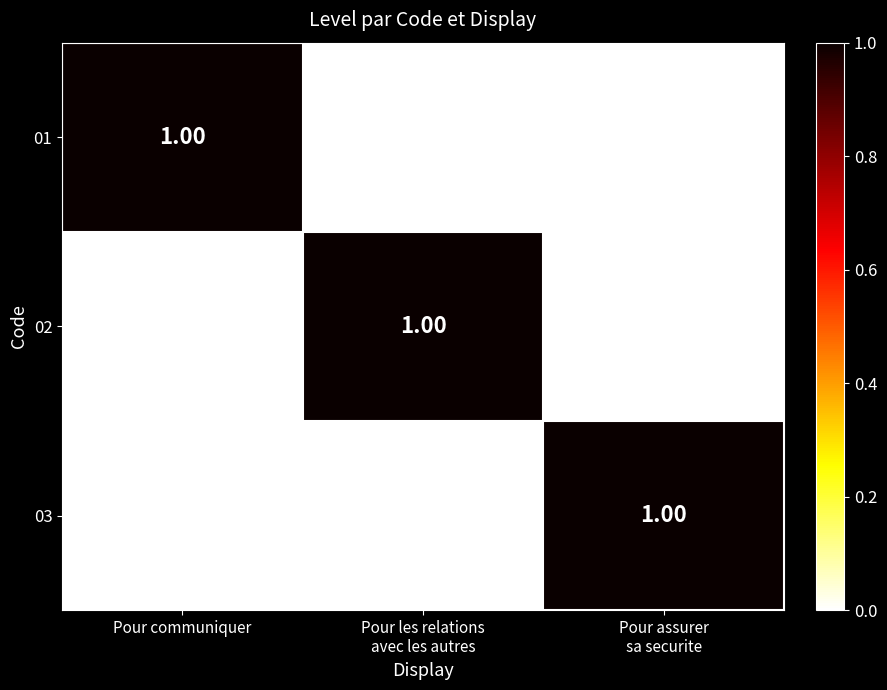

Which category has the highest value in the 01 series?

Pour communiquer